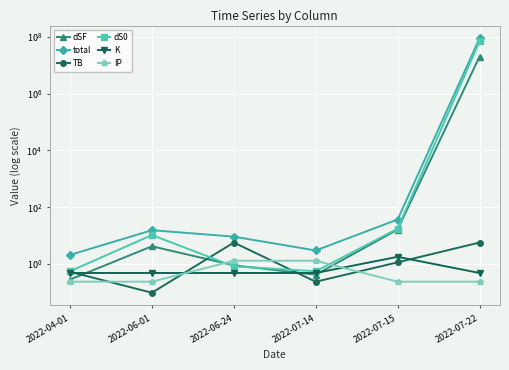

Where do dSF and dS0 first cross each other?

2022-06-01 and 2022-06-24